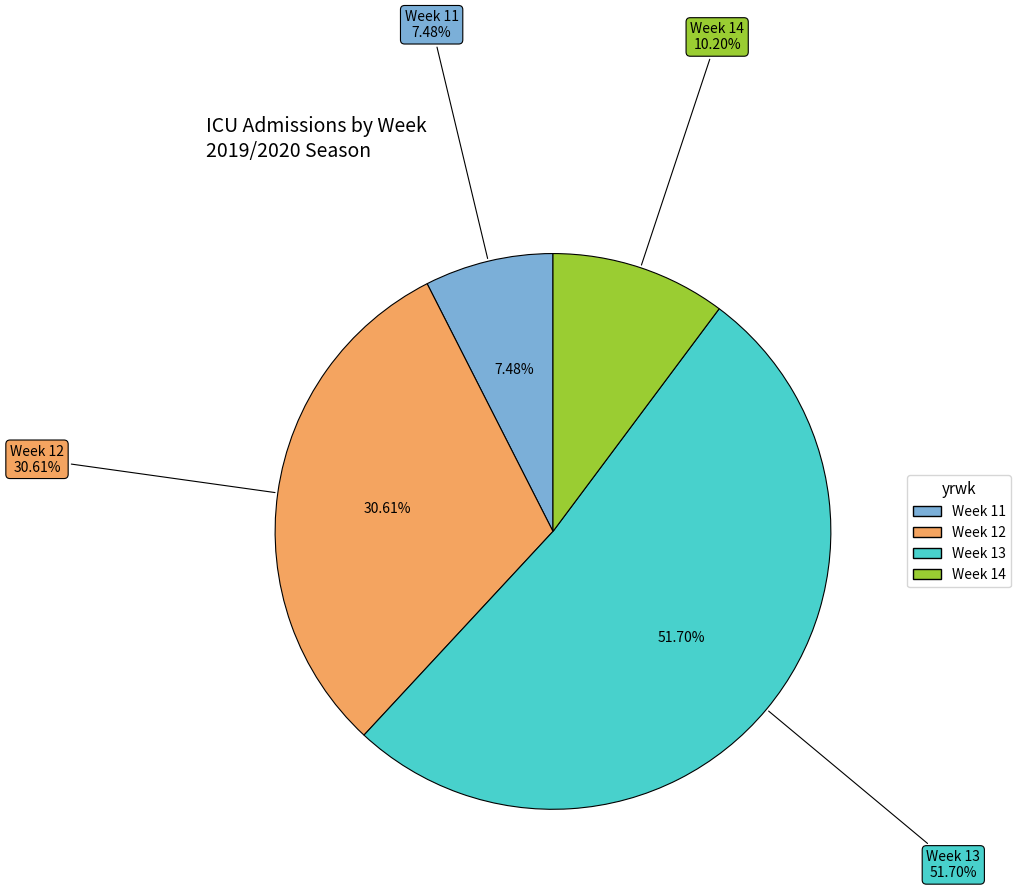

What portion of the pie excludes 2020-10?

100.0%